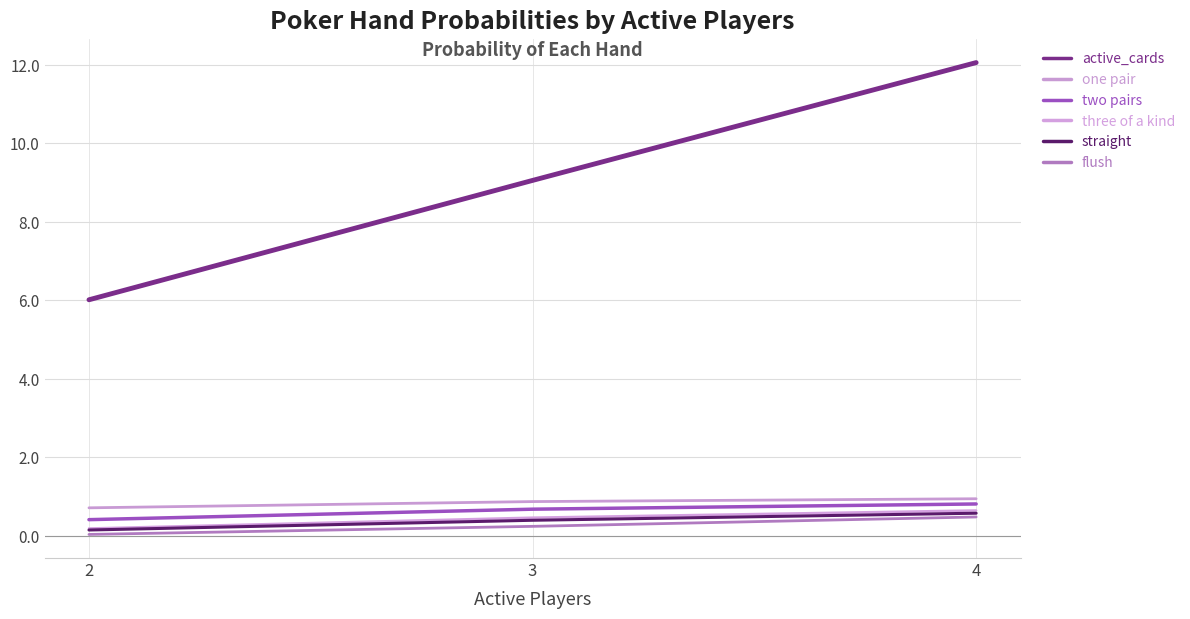

How many lines are shown in the chart?

6